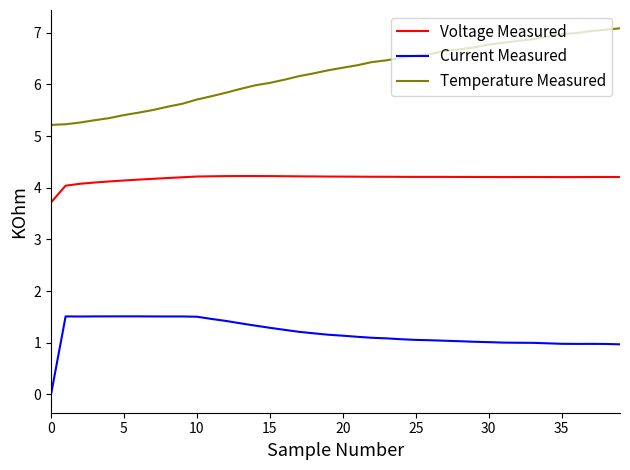

True or false: Temperature Measured and Current Measured cross at least once.

False